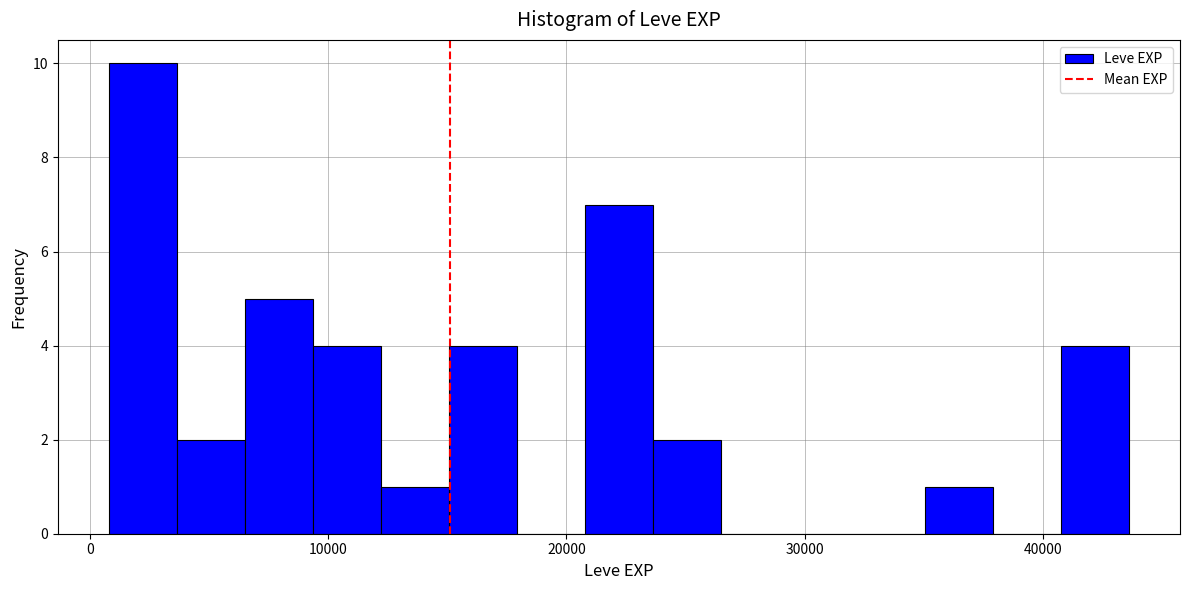

Read against the x-axis, roughly where is the centre of the tallest bar?

2000